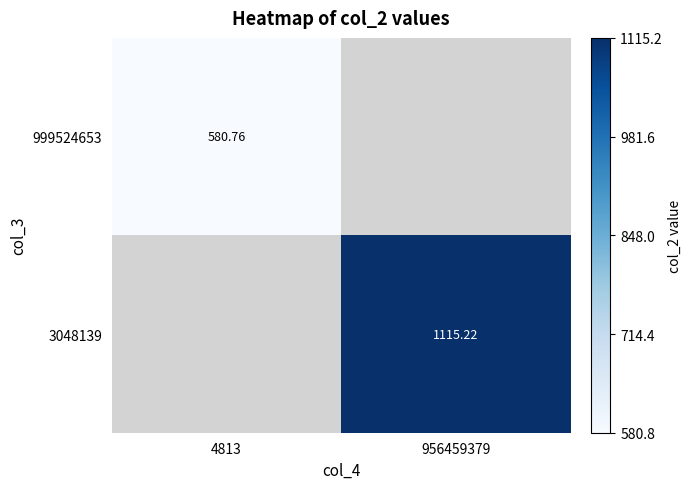

Is the value of 999524653 at 4813 greater than the value of 3048139 at 956459379?

No